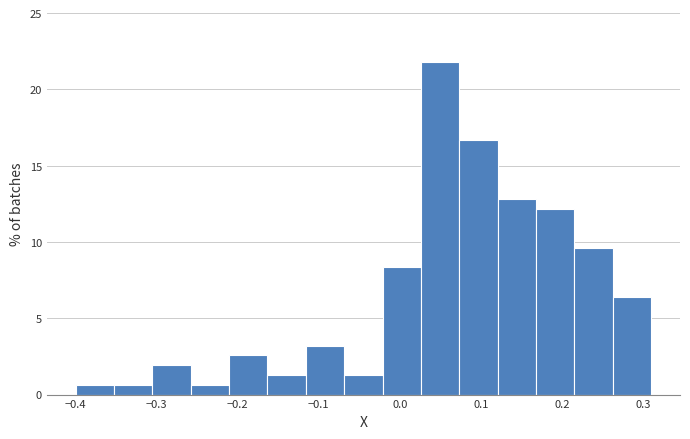

What is the height of the bar covering 0.22 to 0.26 on the x-axis? Neither the bar edges nor the heights are printed on the chart, so give them approximately, as read against the axes.

9.5